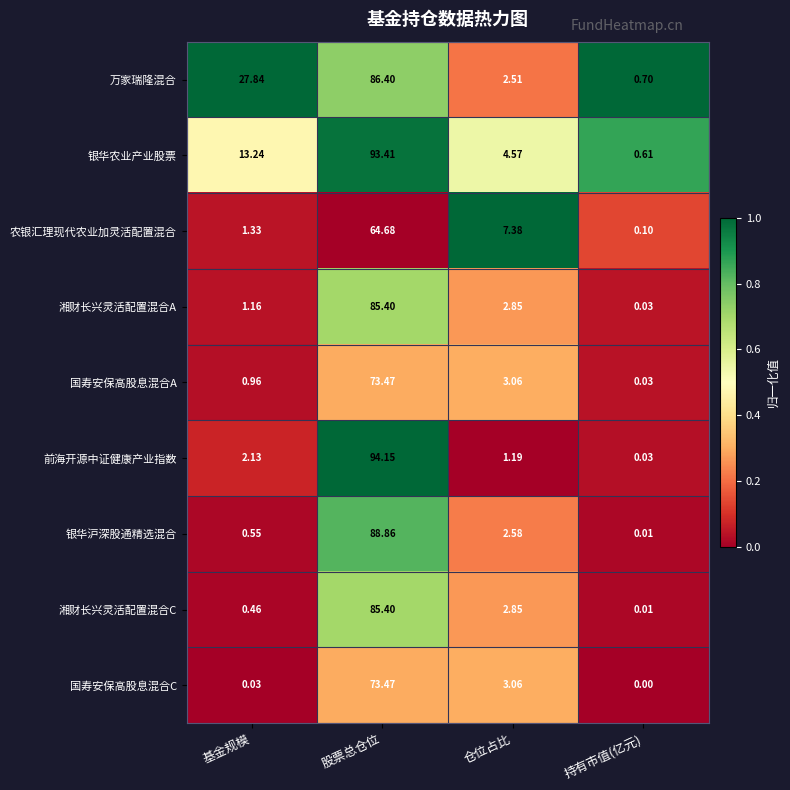

List the labels in order of 湘财长兴灵活配置混合A value, largest first.

股票总仓位, 仓位占比, 基金规模, 持有市值(亿元)